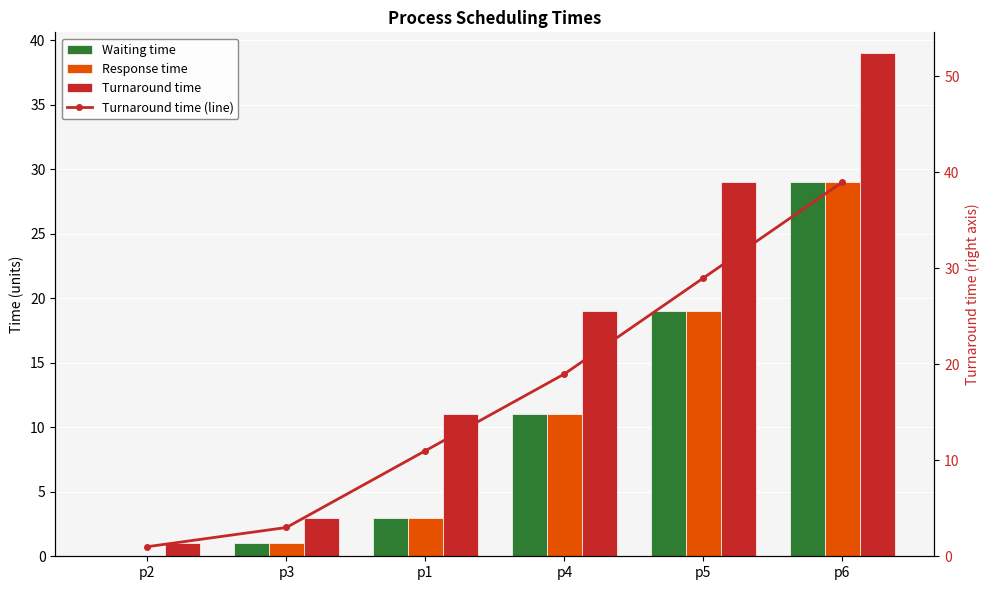

What is the highest value of the Waiting time series?

29